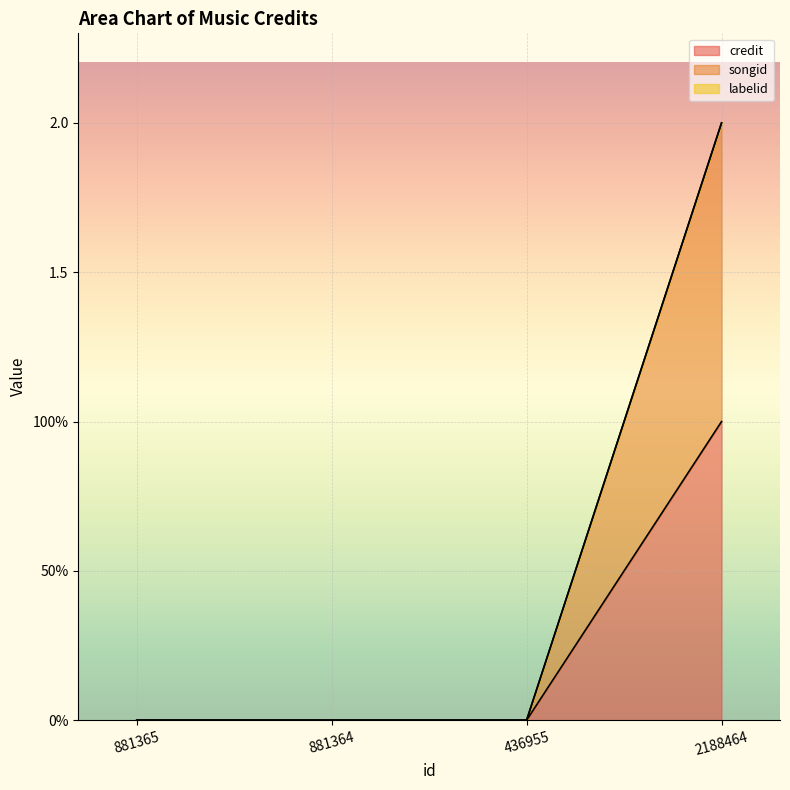

How many values in the credit series exceed 0?

1